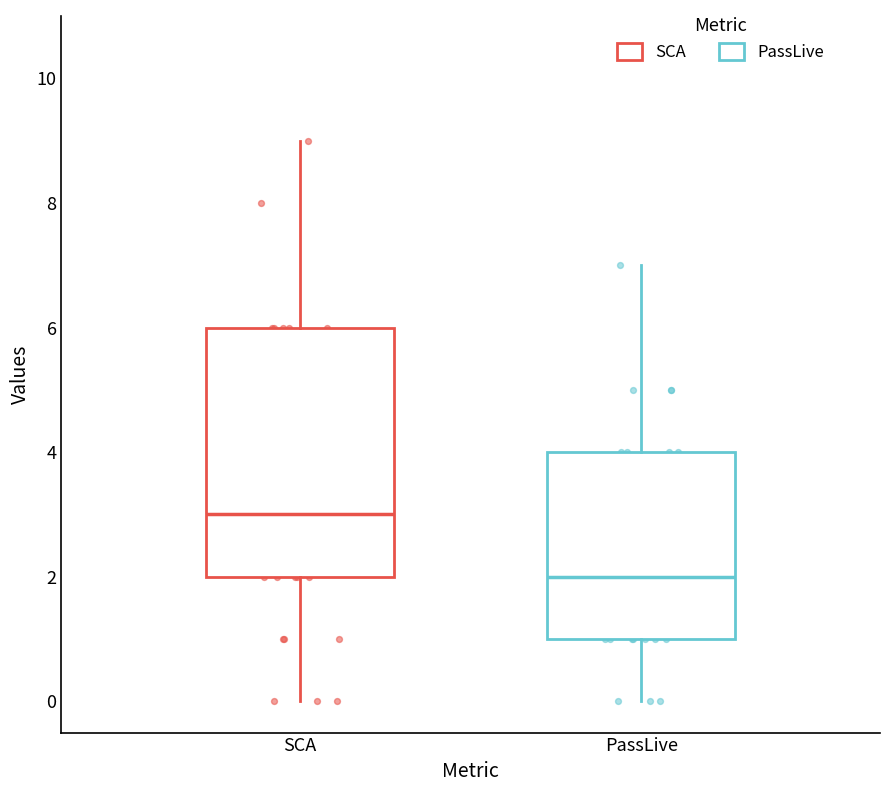

Reading left to right, transcribe this box plot: for each box, give where its median line is, the range the box spans, and where its two whiskers end, as read against the y-axis. The values are not printed on the chart, so give them approximately, as read against the axis.

SCA: median 3, box 2 to 6, whiskers 0 to 9
PassLive: median 2, box 1 to 4, whiskers 0 to 7